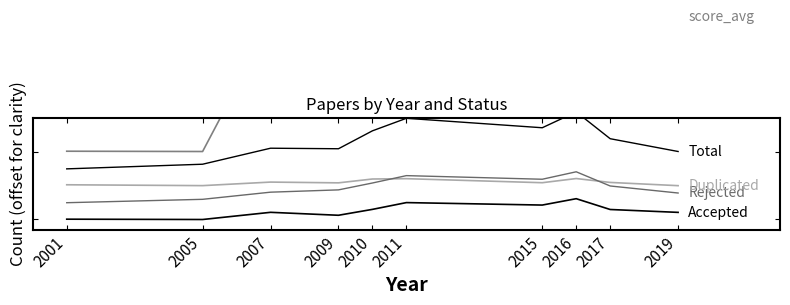

Reading left to right, what are all the values shown in this chart?

Accepted: 0.1	-0.0	2.1	1.2	3.0	5.0	4.2	6.1	2.9	2.1
Rejected: 4.9	5.9	8.0	8.7	10.7	12.9	11.8	14.0	9.9	7.8
Duplicated: 10.2	10.0	11.0	10.8	11.9	12.0	10.8	12.1	10.9	10.0
Total: 14.9	16.3	21.0	20.8	26.1	29.8	27.0	31.7	23.8	20.0
score_avg: 20.1	20.0	58.0	60.0	55.8	58.9	53.9	60.2	58.1	59.7